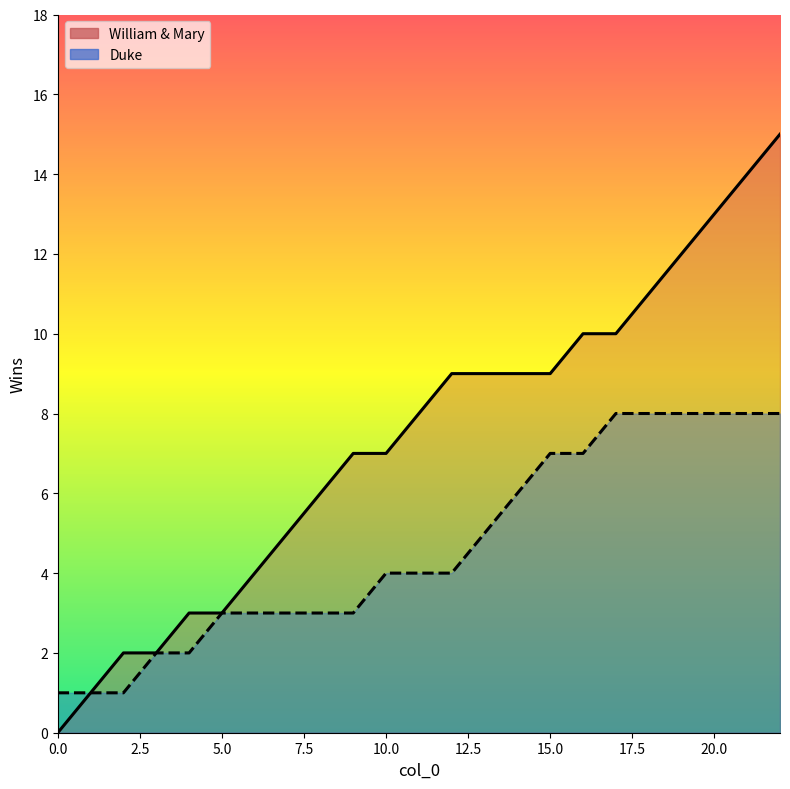

Which series has the largest range (max minus min)?

William & Mary